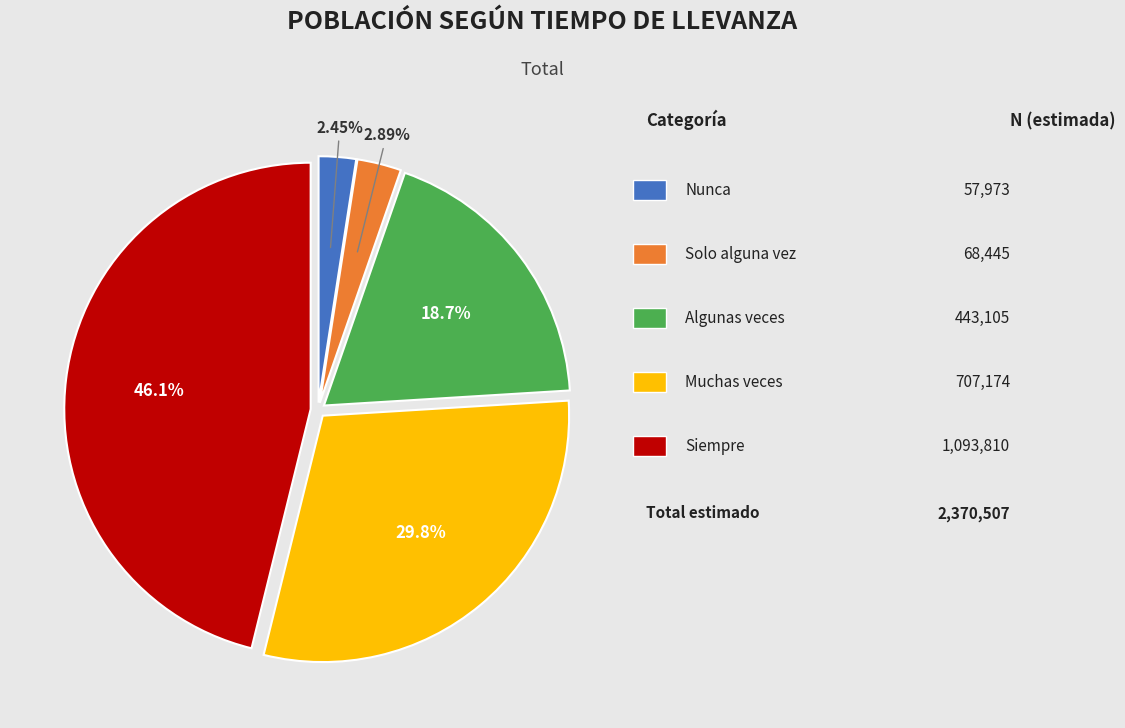

Does any single category account for the majority?

No